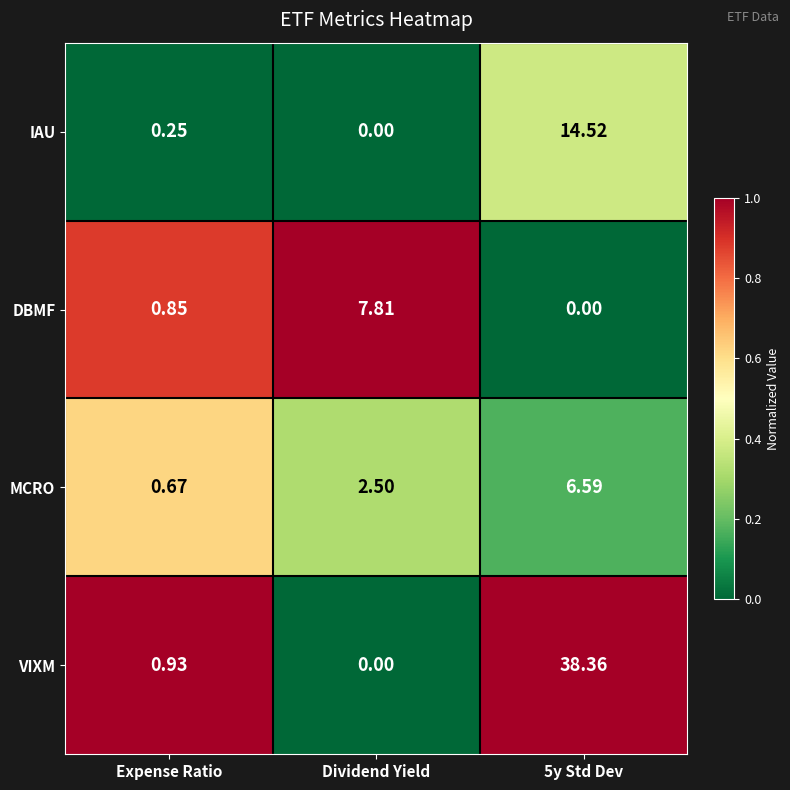

What is the total value across all series at 5y Std Dev?

59.5